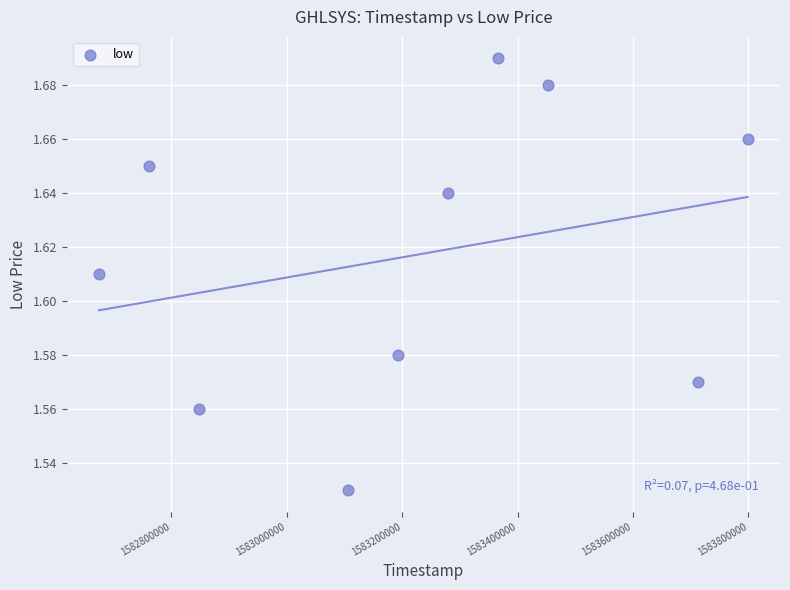

What is the range of X values (max minus min)?

1123200.0